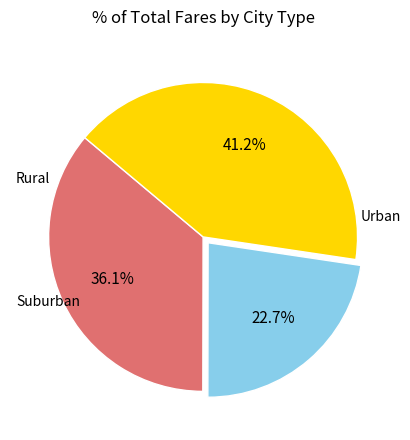

How many segments does this pie chart have?

3